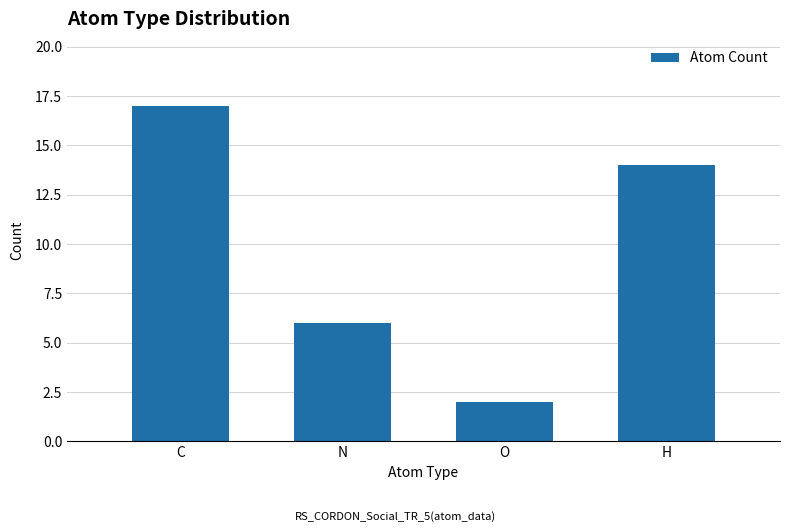

Reading left to right, transcribe all the data shown in this chart.

C=17	N=6	O=2	H=14